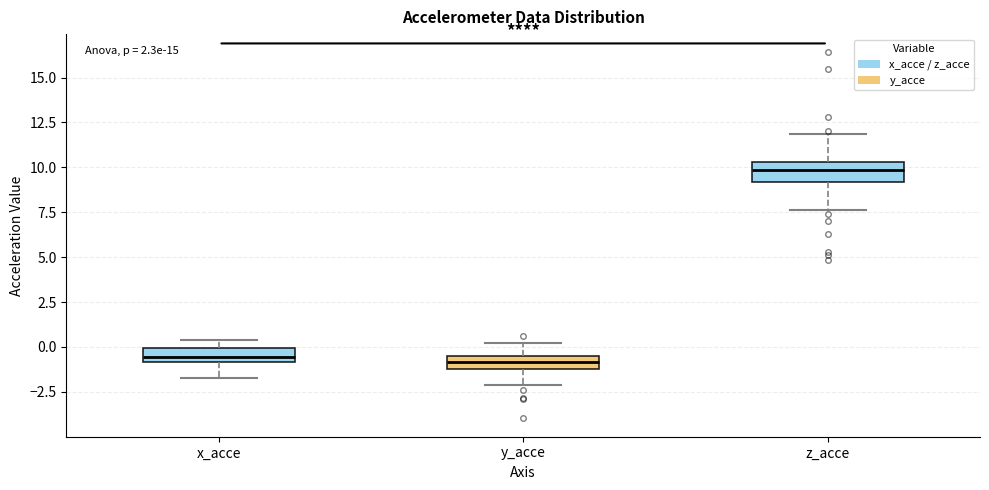

Where is the lower edge of the box for x_acce on the y-axis? The values are not printed on the chart, so give them approximately, as read against the axis.

-1.0